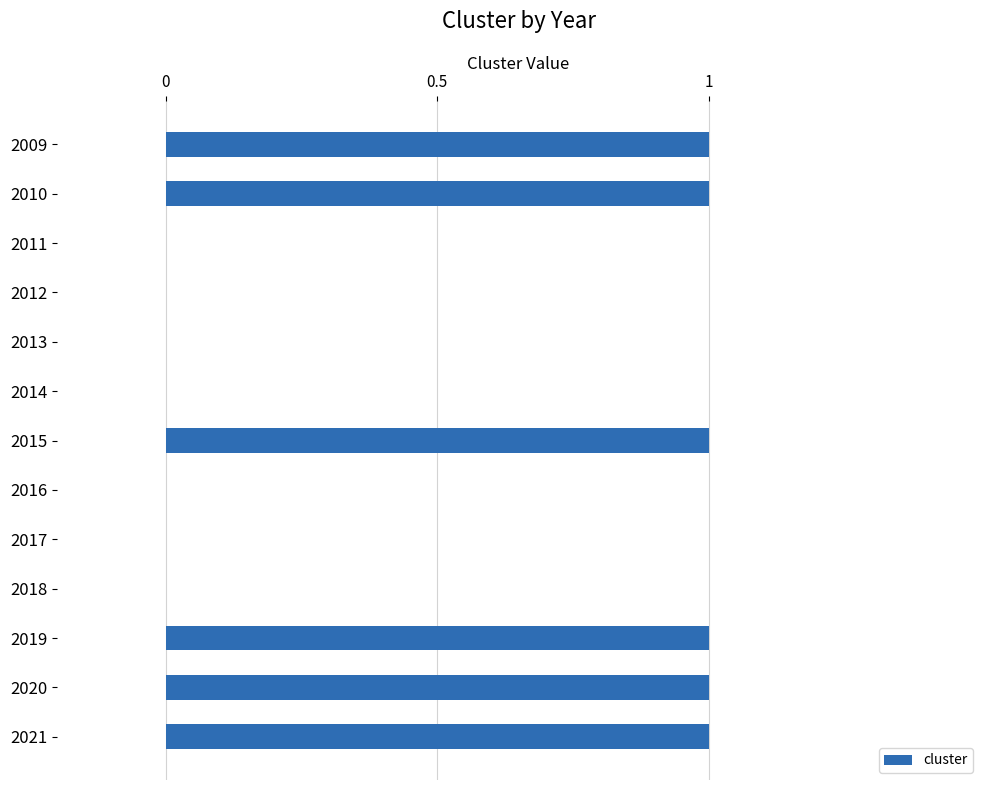

Are the bars grouped side by side (vs. stacked)?

No